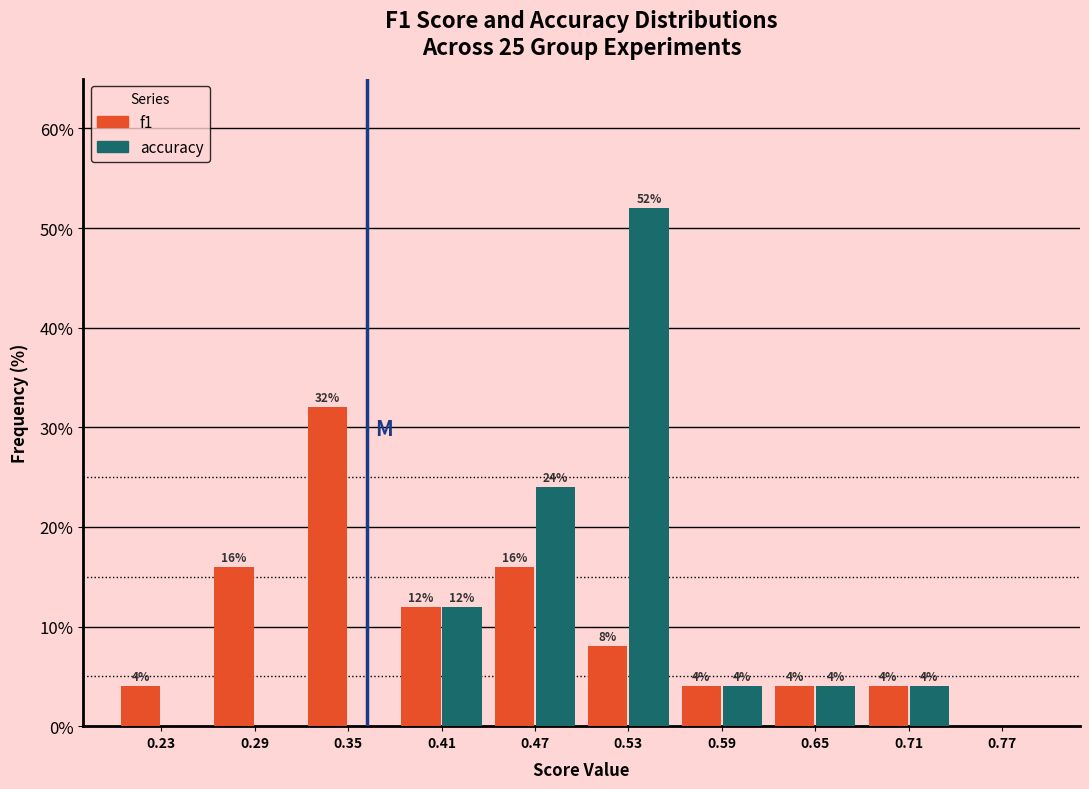

In the f1 series, which range on the x-axis has the tallest bar?

0.32 to 0.38